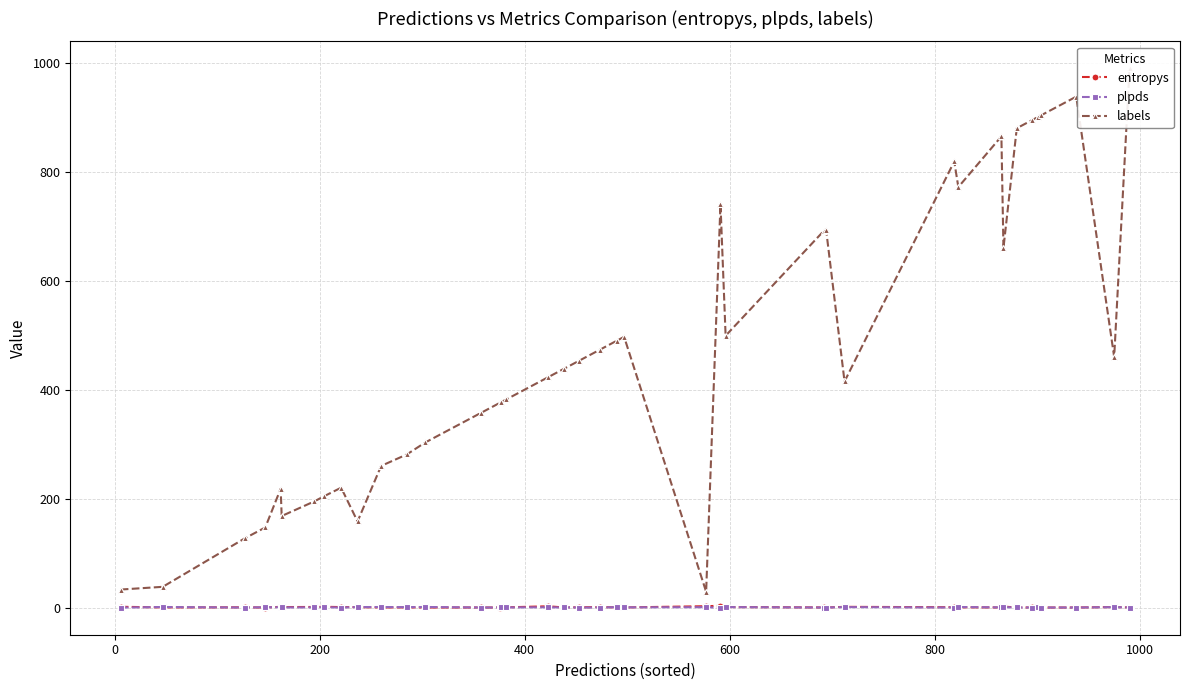

Which series ends up on top after the final intersection of plpds and entropys?

plpds